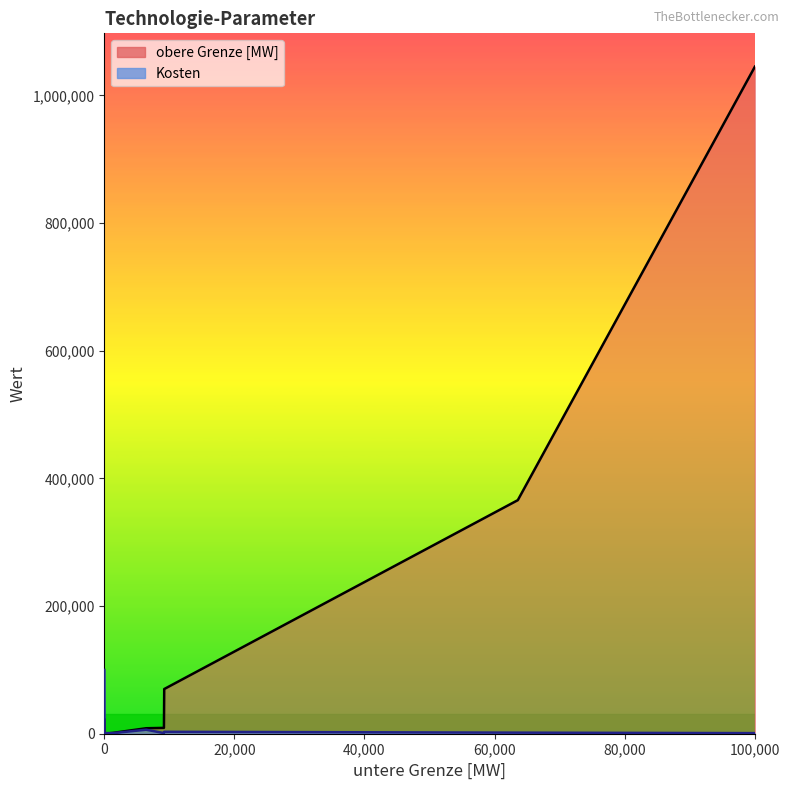

Which series has the largest total across all categories?

obere Grenze [MW]